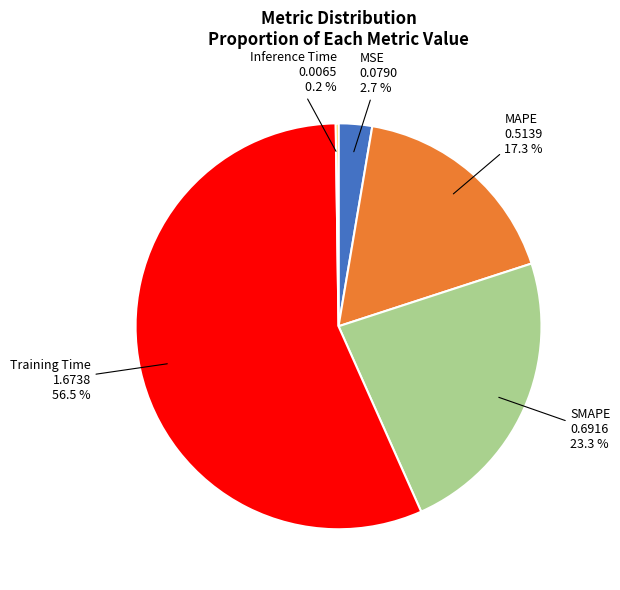

To the nearest percent, what percentage of the pie is MAPE?

17%